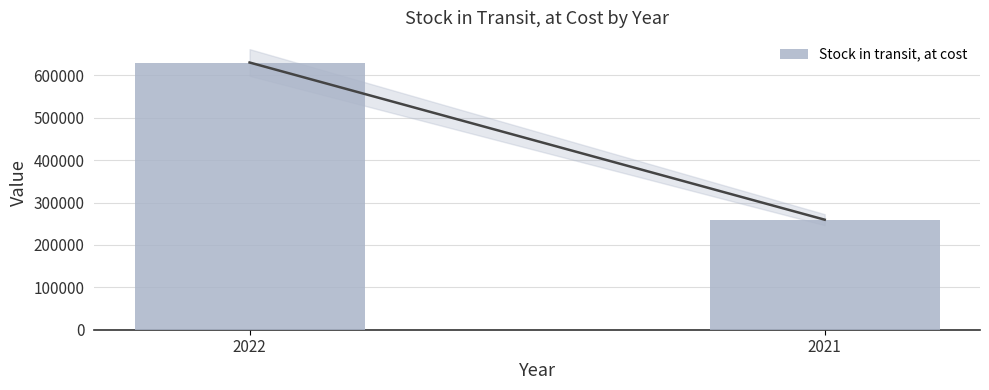

Which category has the highest value across all series?

2022